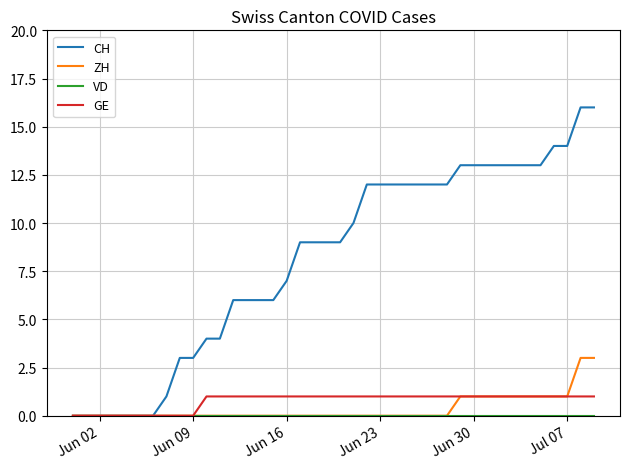

Which series has the largest total across all categories?

CH